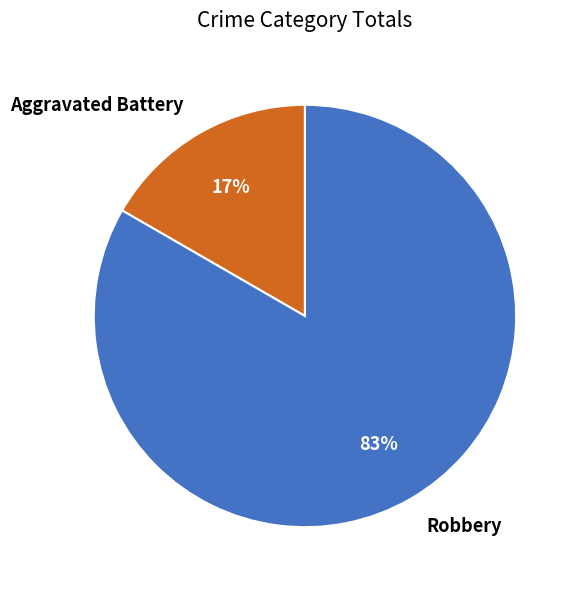

The Robbery slice represents 74% of the pie. True or false?

False